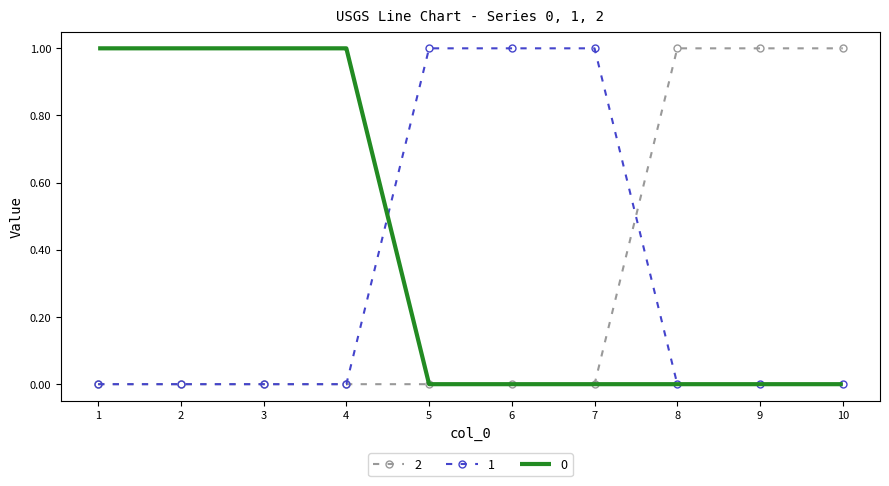

Is the value of 2 at 10 greater than the value of 1 at 2?

Yes